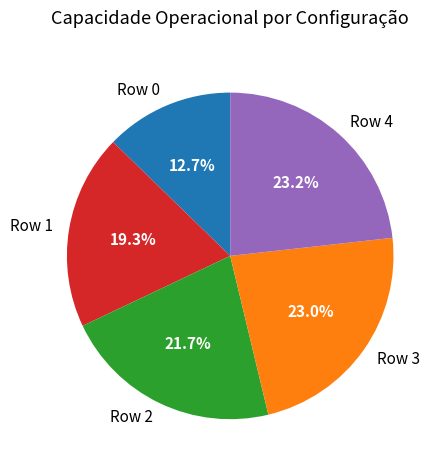

Is Row 0 the majority of the pie?

No